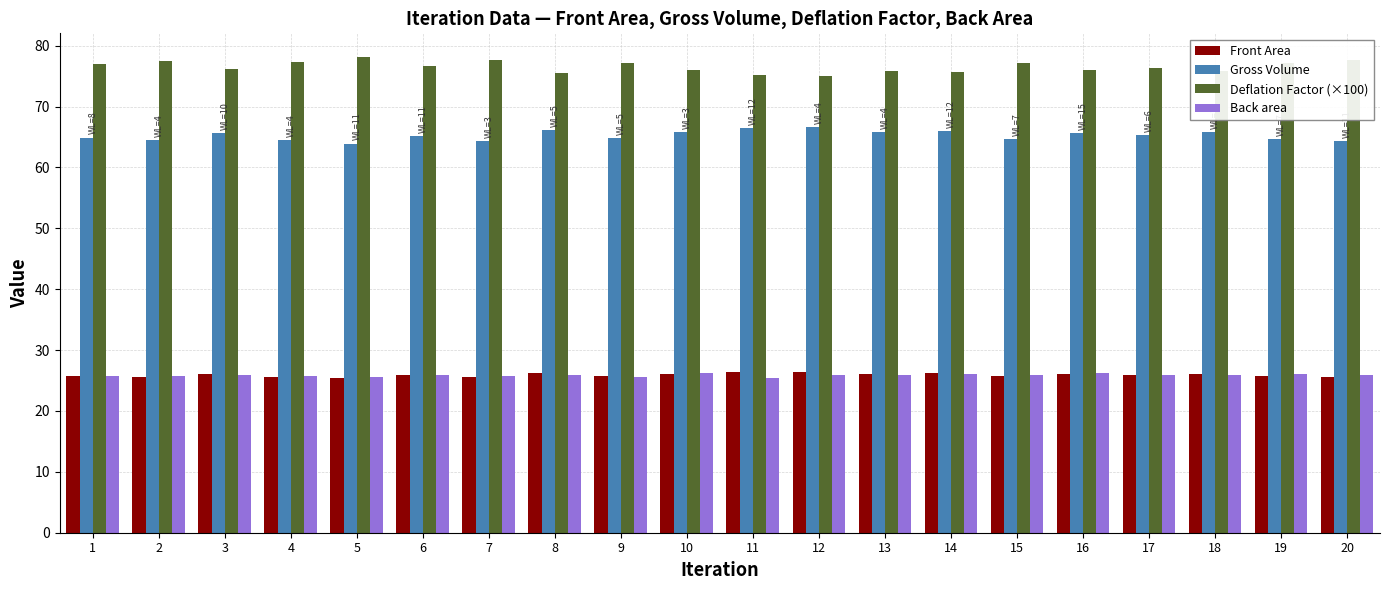

Is it true that Front Area equals 26.4 at 12?

True